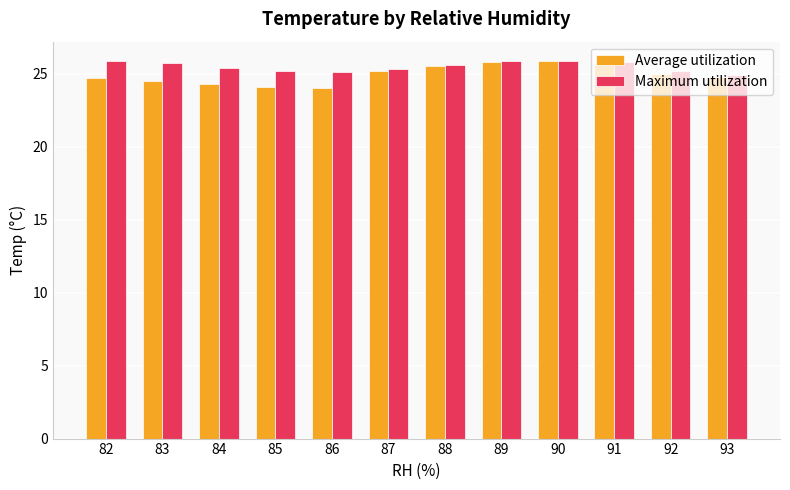

What are all the series names shown in the legend?

Average utilization, Maximum utilization